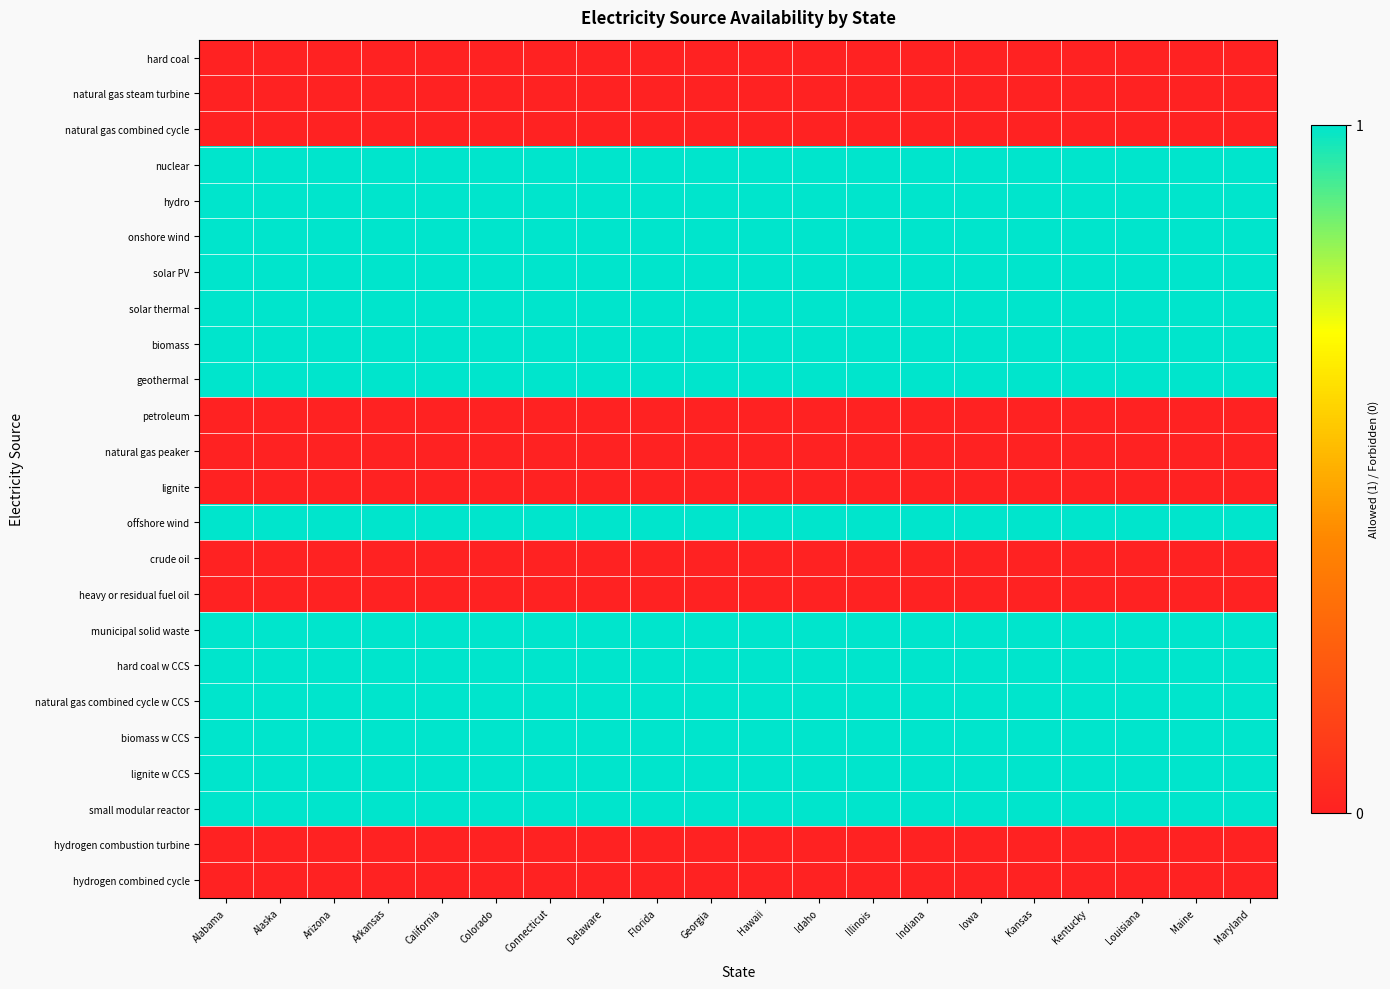

List the series in order of their peak value, lowest first.

hard coal, natural gas steam turbine, natural gas combined cycle, petroleum, natural gas peaker, lignite, crude oil, heavy or residual fuel oil, hydrogen combustion turbine, hydrogen combined cycle, nuclear, hydro, onshore wind, solar PV, solar thermal, biomass, geothermal, offshore wind, municipal solid waste, hard coal w CCS, natural gas combined cycle w CCS, biomass w CCS, lignite w CCS, small modular reactor